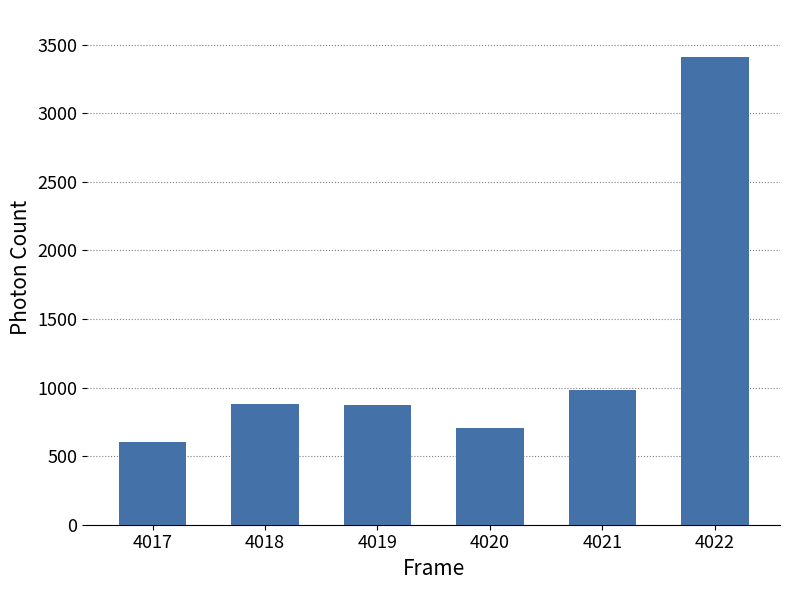

What is the difference between the second highest and second lowest values?

279.9